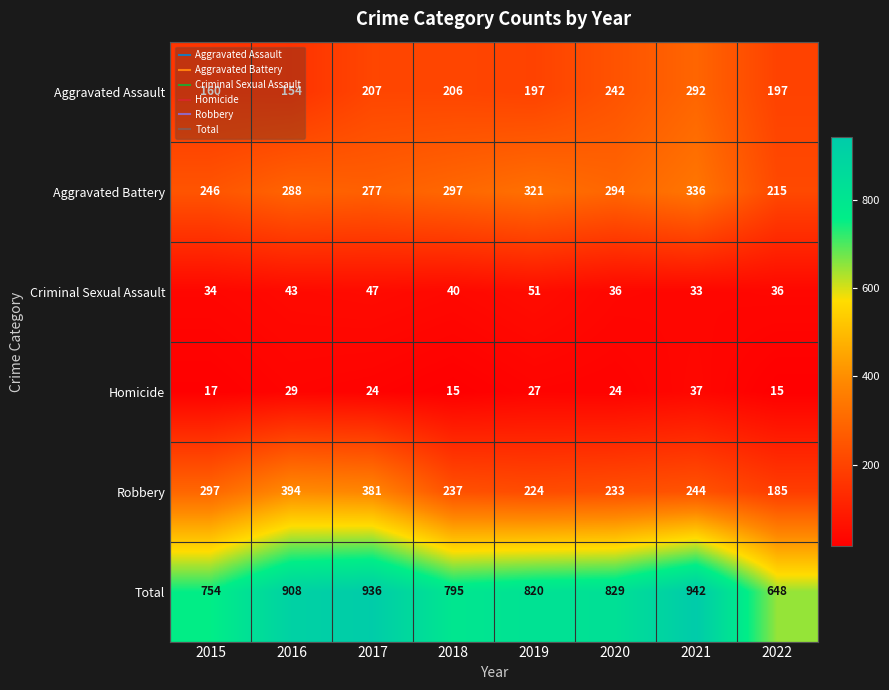

What is the difference between the Homicide values at 2019 and 2021?

10